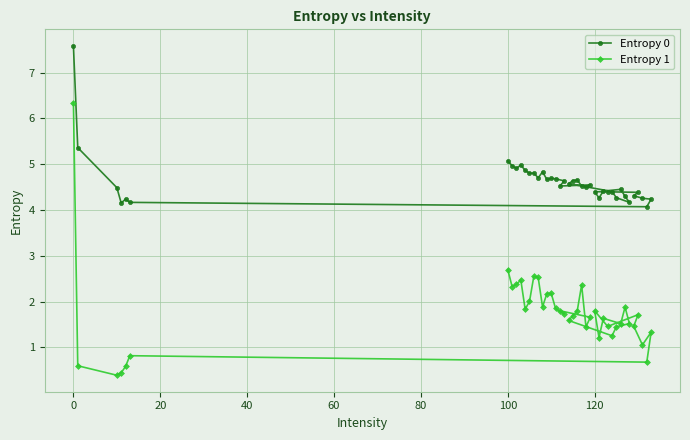

What is the average value of the Entropy 0 series?

4.6